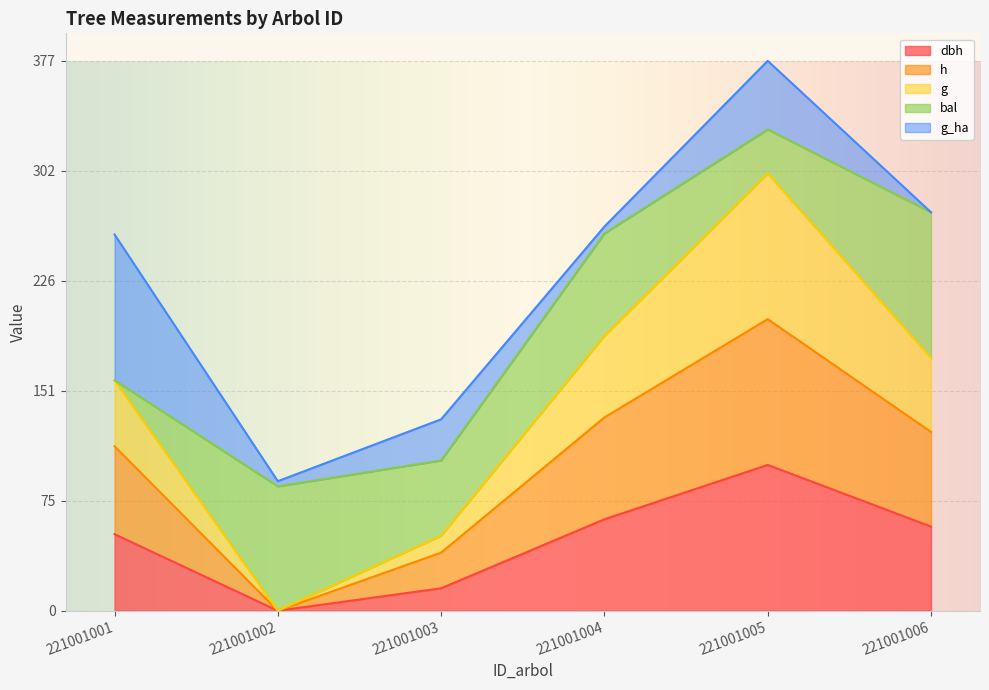

What is the difference between the maximum and minimum values in the dbh series?

100.0